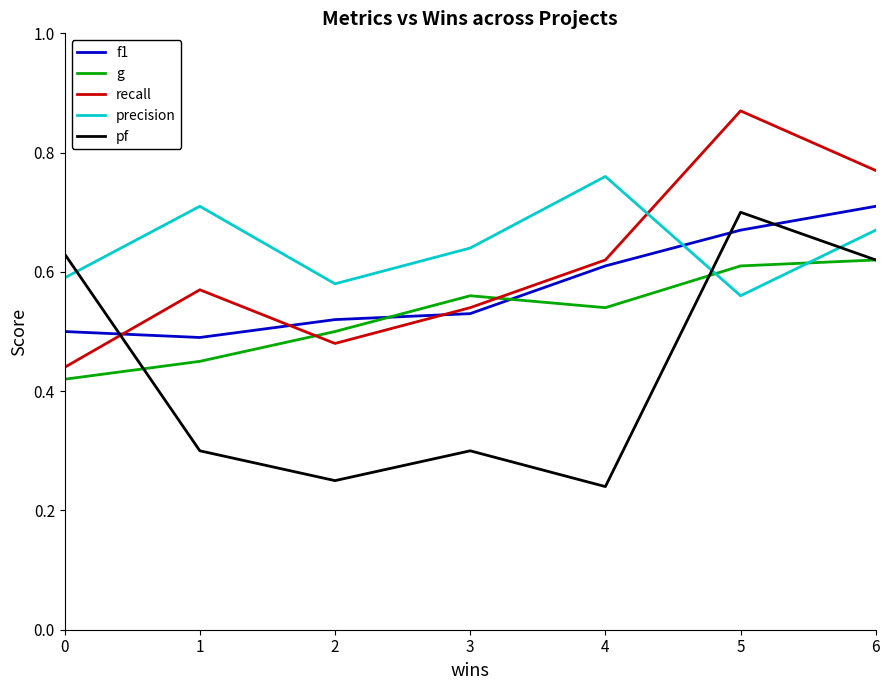

What is the spread (max minus min) of values at 3?

0.3